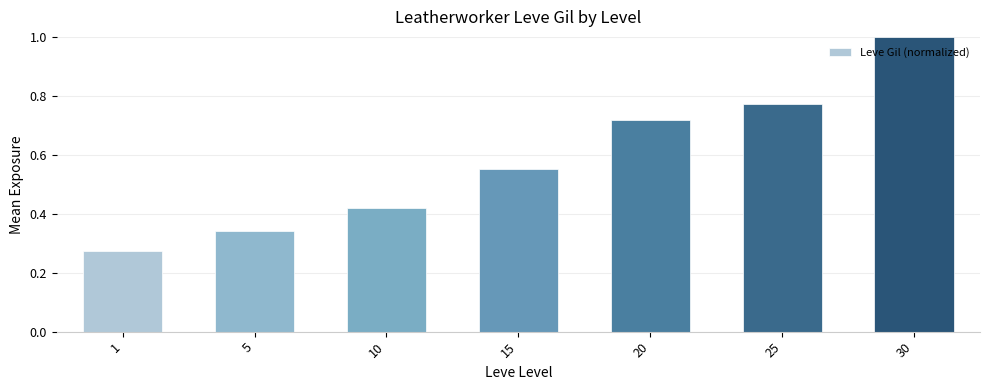

Which has a higher value, 10 or 25?

25